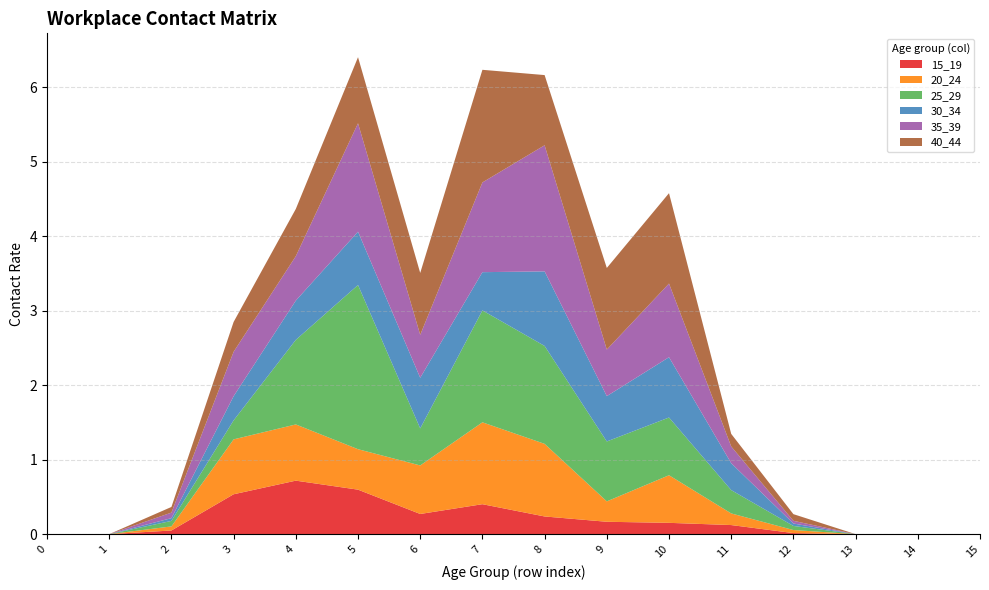

Reading left to right, extract all data points from this chart.

15_19: 0.0	0.0	0.0	0.5	0.7	0.6	0.3	0.4	0.2	0.2	0.2	0.1	0.0	0.0	0.0	0.0
20_24: 0.0	0.0	0.1	0.7	0.8	0.5	0.7	1.1	1.0	0.3	0.6	0.2	0.0	0.0	0.0	0.0
25_29: 0.0	0.0	0.1	0.3	1.1	2.2	0.5	1.5	1.3	0.8	0.8	0.3	0.1	0.0	0.0	0.0
30_34: 0.0	0.0	0.0	0.3	0.5	0.7	0.7	0.5	1.0	0.6	0.8	0.4	0.0	0.0	0.0	0.0
35_39: 0.0	0.0	0.1	0.6	0.6	1.5	0.6	1.2	1.7	0.6	1.0	0.2	0.0	0.0	0.0	0.0
40_44: 0.0	0.0	0.1	0.4	0.6	0.9	0.8	1.5	0.9	1.1	1.2	0.2	0.1	0.0	0.0	0.0